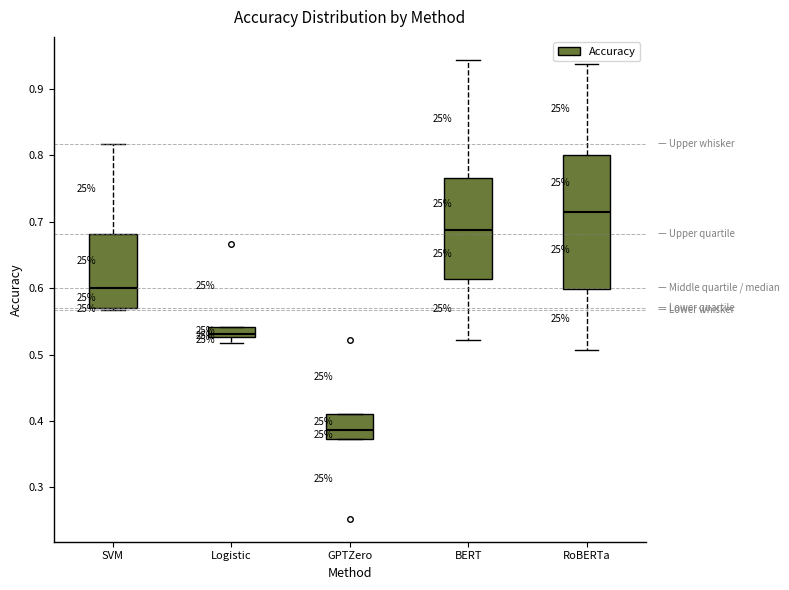

Reading left to right, read every box against the y-axis: the position of its median line, the range the box covers, and the ends of its whiskers. The values are not printed on the chart, so give them approximately, as read against the axis.

SVM: median 0.60, box 0.57 to 0.68, whiskers 0.57 (just below the box's lower edge) to 0.82
Logistic: median 0.53 (just above the box's lower edge), box 0.53 to 0.54, whiskers 0.52 to 0.54
GPTZero: median 0.39, box 0.37 to 0.41, whiskers 0.37 to 0.41
BERT: median 0.69, box 0.61 to 0.77, whiskers 0.52 to 0.94
RoBERTa: median 0.72, box 0.60 to 0.80, whiskers 0.51 to 0.94